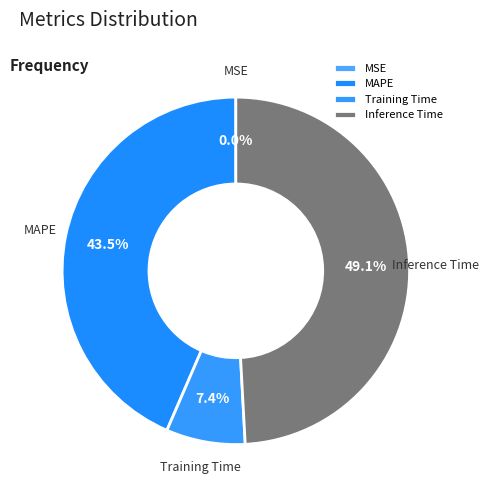

Combined, do MAPE and Training Time account for over 50%?

Yes